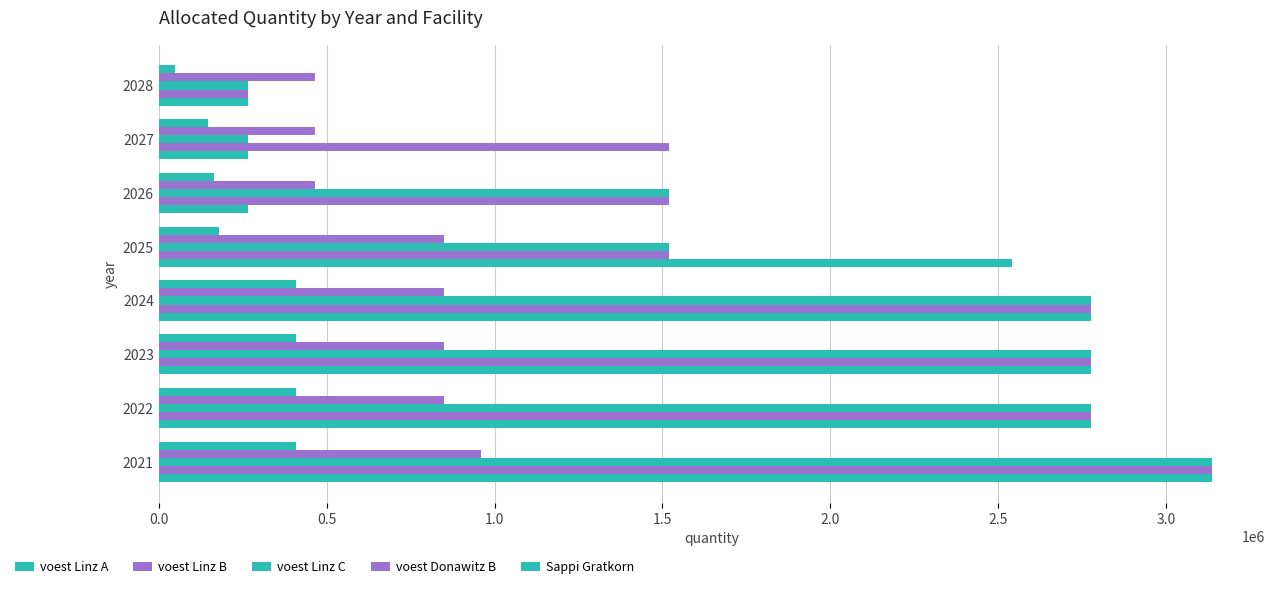

Count the number of categories in the chart.

8